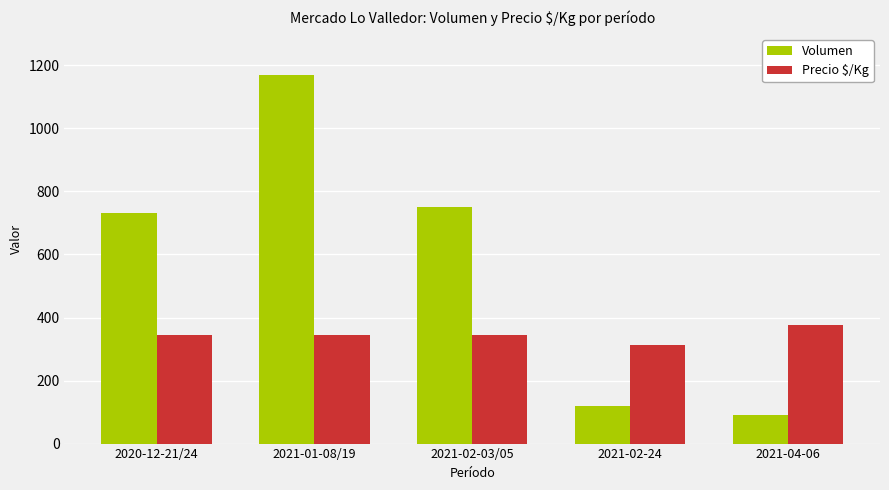

At how many categories does at least one series exceed 646?

3